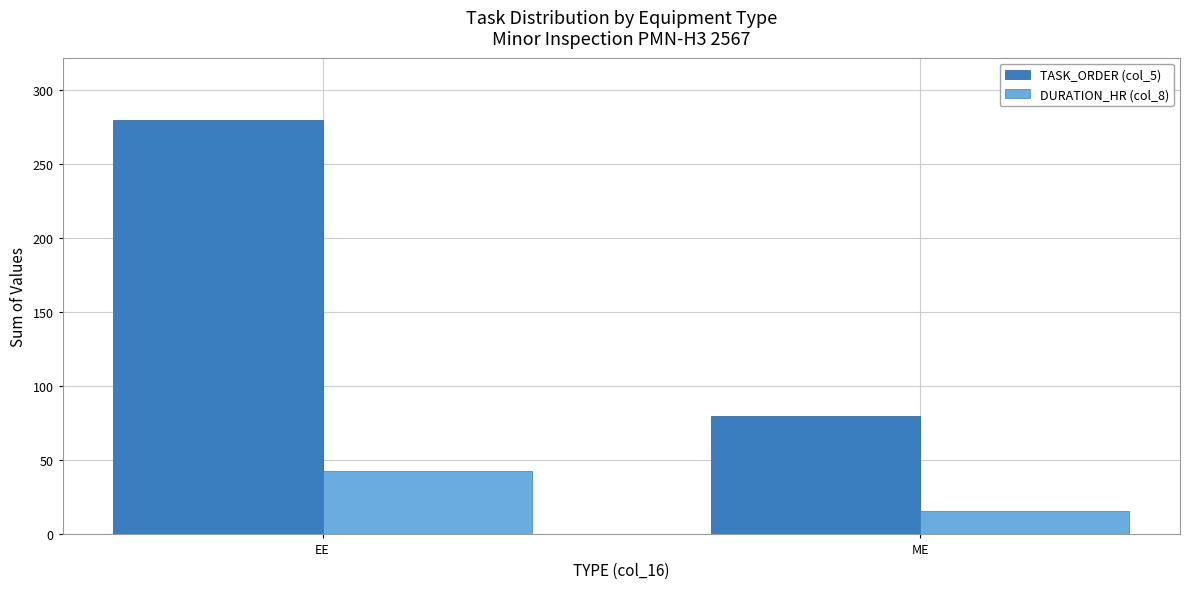

Read the DURATION_HR (col_8) value at EE, to the nearest 10.

40